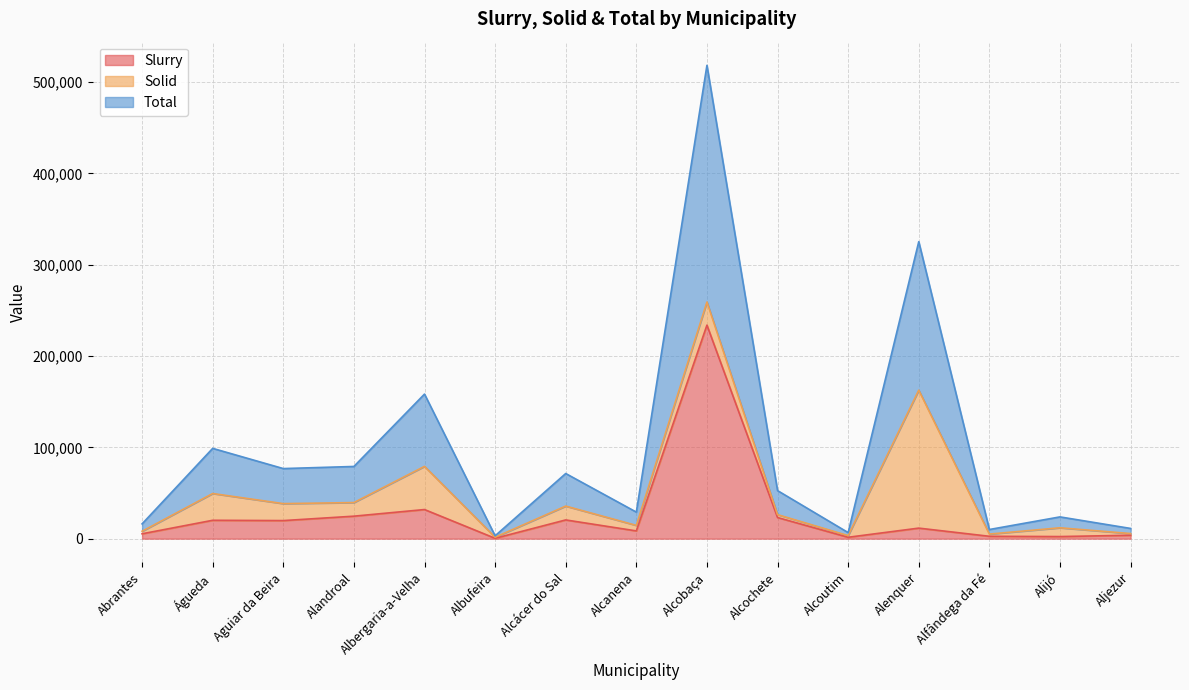

What is the label of the 1st point from the right?

Aljezur